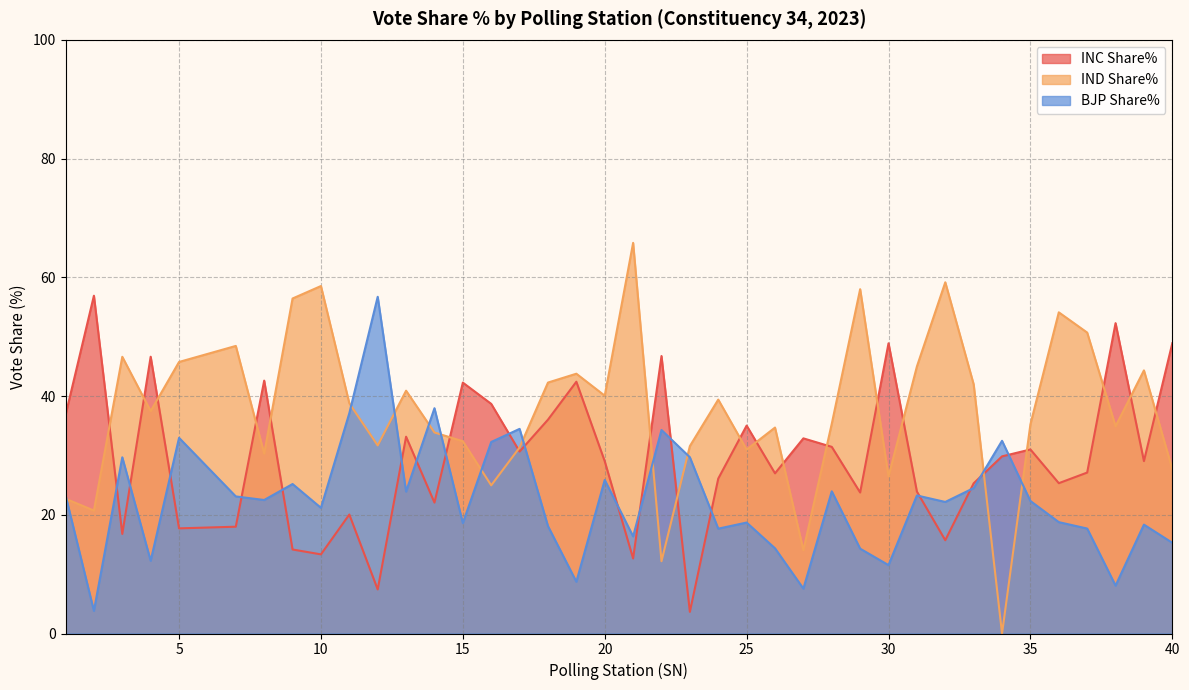

Where does the IND Share% series first go above 37?

3